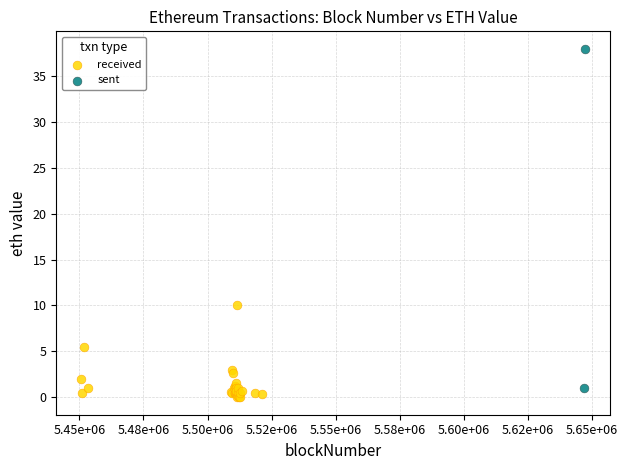

What are all the series names shown in the legend?

received, sent